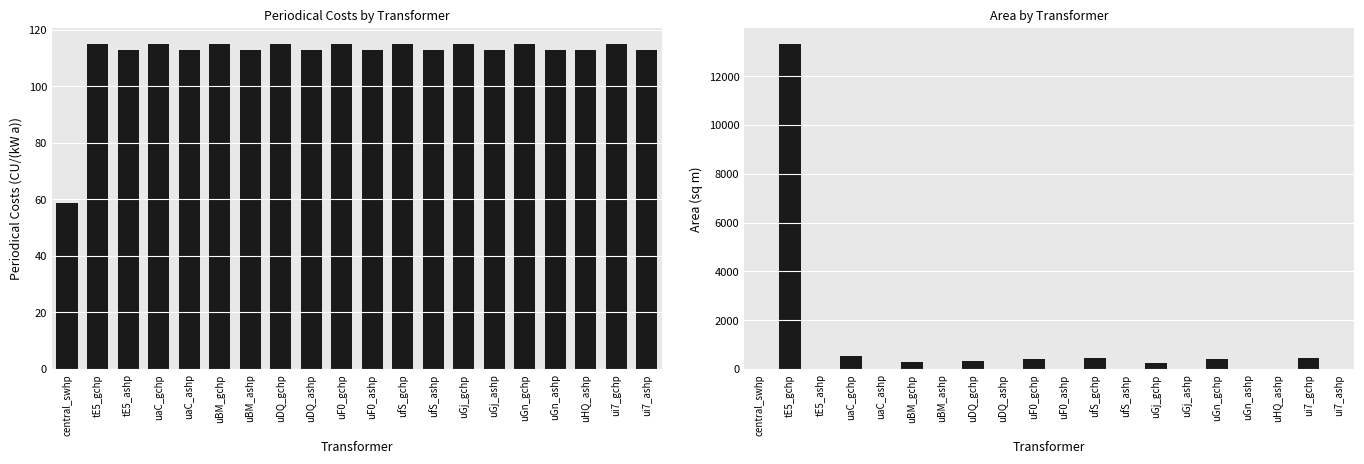

How many bars are there in each group?

2